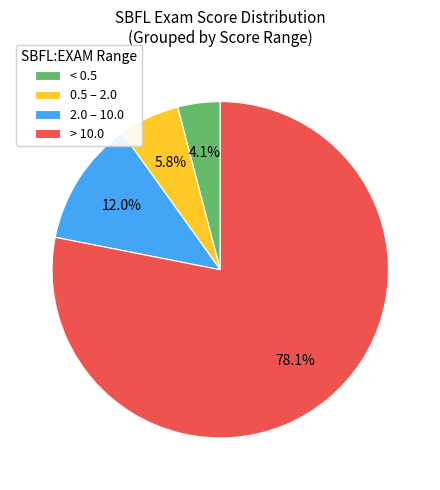

Rank the categories by value from lowest to highest.

< 0.5, 0.5 – 2.0, 2.0 – 10.0, > 10.0